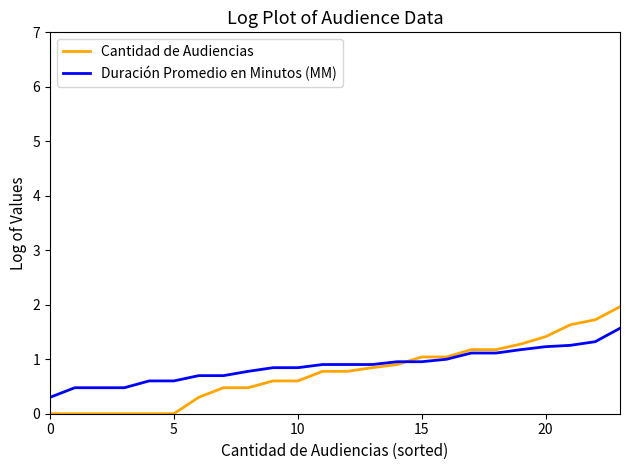

What is the greatest value displayed?

2.0